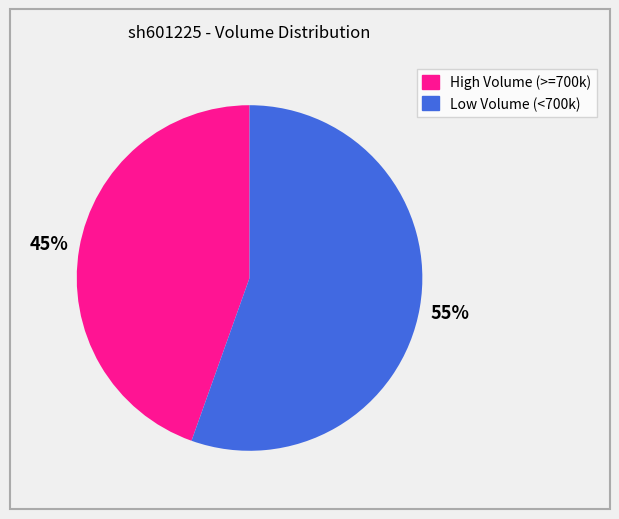

How many slices are in this pie chart?

2